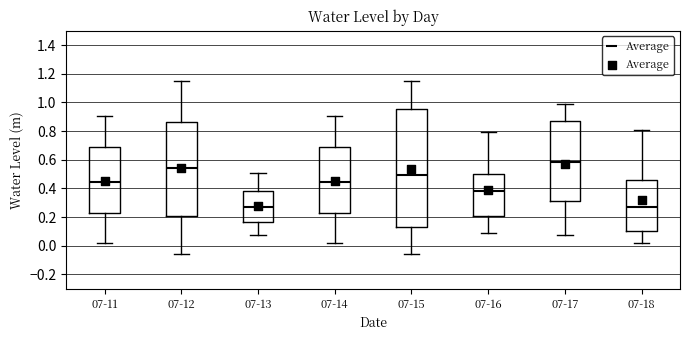

Which box is the tallest, from its lower edge to its upper edge?

07-15